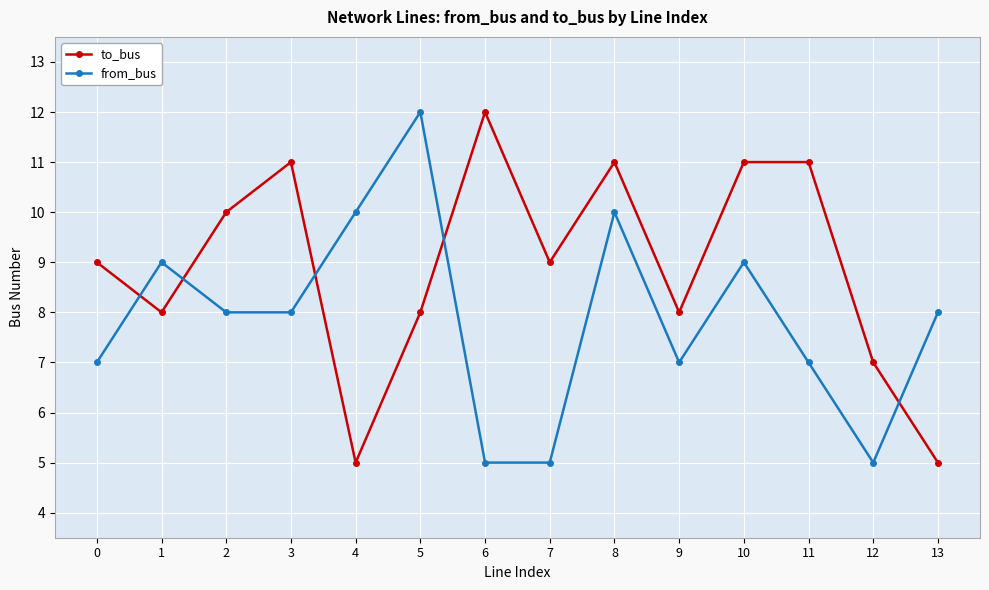

At which category is the sum across all series the highest?

8